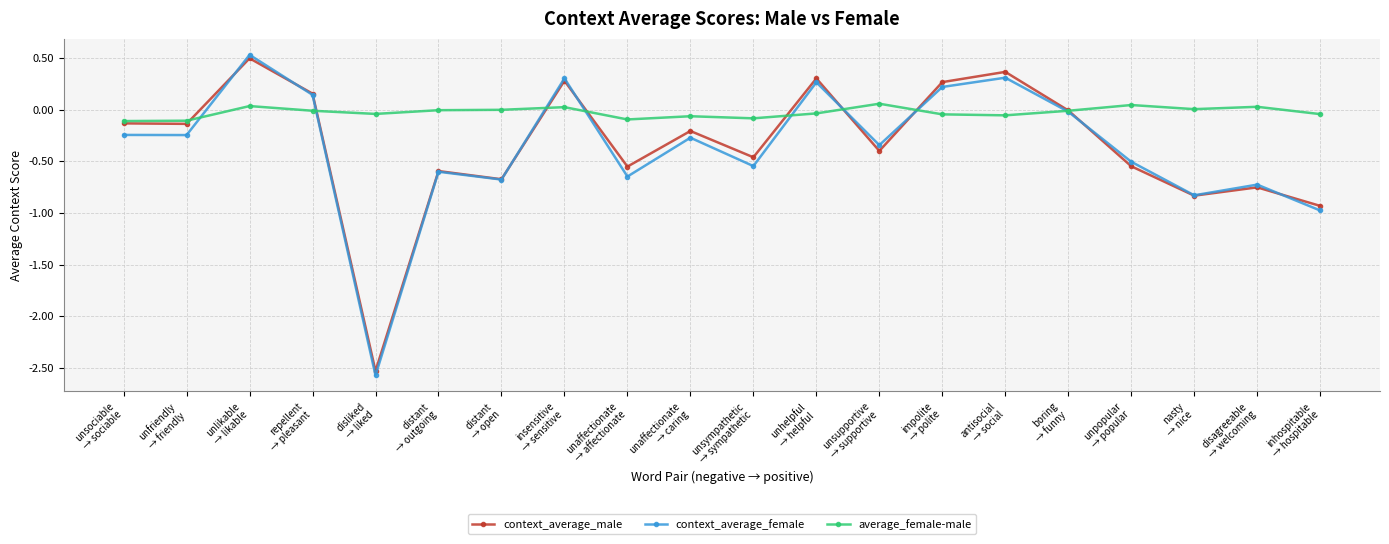

At which label does context_average_male first exceed 0?

unlikable
→ likable